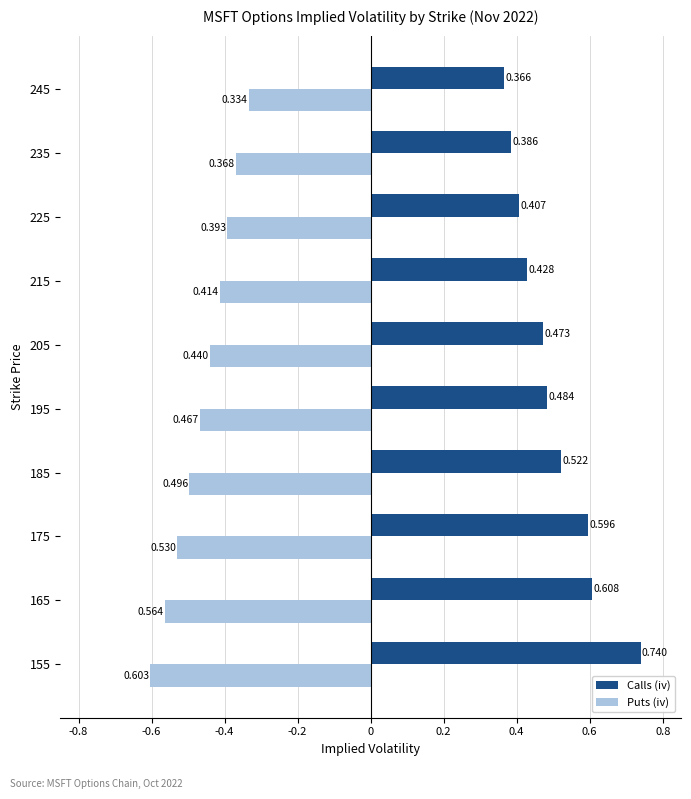

Is the value of Calls (iv) at 225 greater than the value of Puts (iv) at 155?

Yes